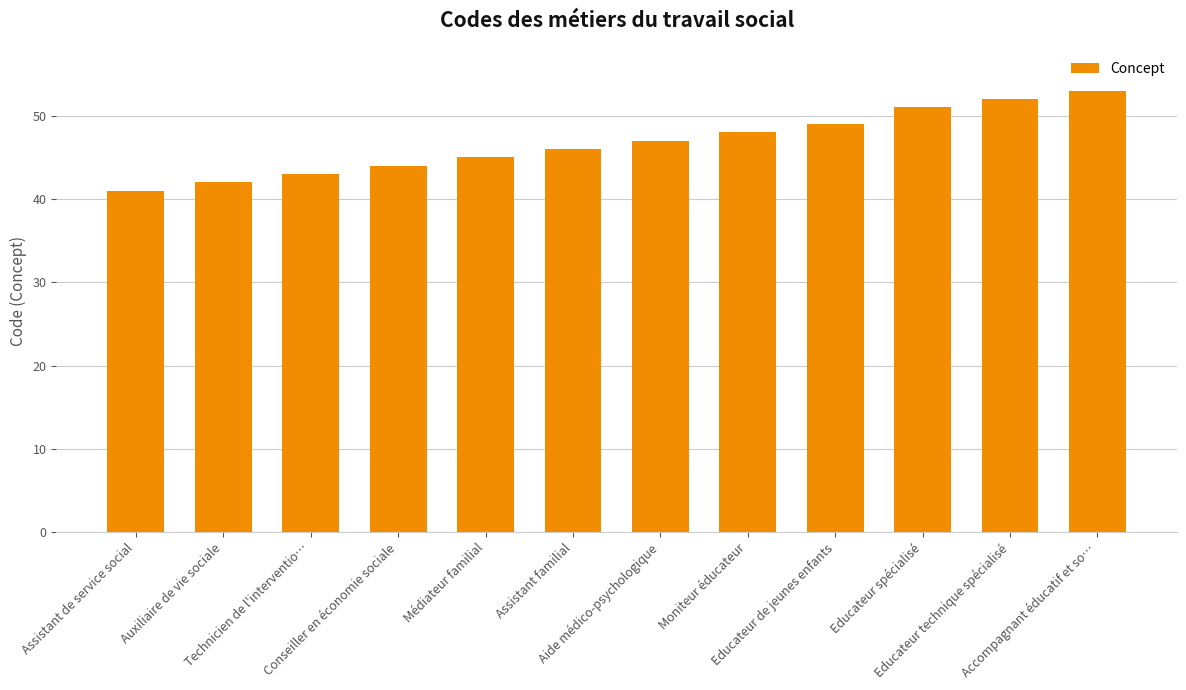

Reading right to left, extract all data points from this chart.

Accompagnant éducatif et so…=53	Educateur technique spécialisé=52	Educateur spécialisé=51	Educateur de jeunes enfants=49	Moniteur éducateur=48	Aide médico-psychologique=47	Assistant familial=46	Médiateur familial=45	Conseiller en économie sociale=44	Technicien de l'interventio…=43	Auxiliaire de vie sociale=42	Assistant de service social=41